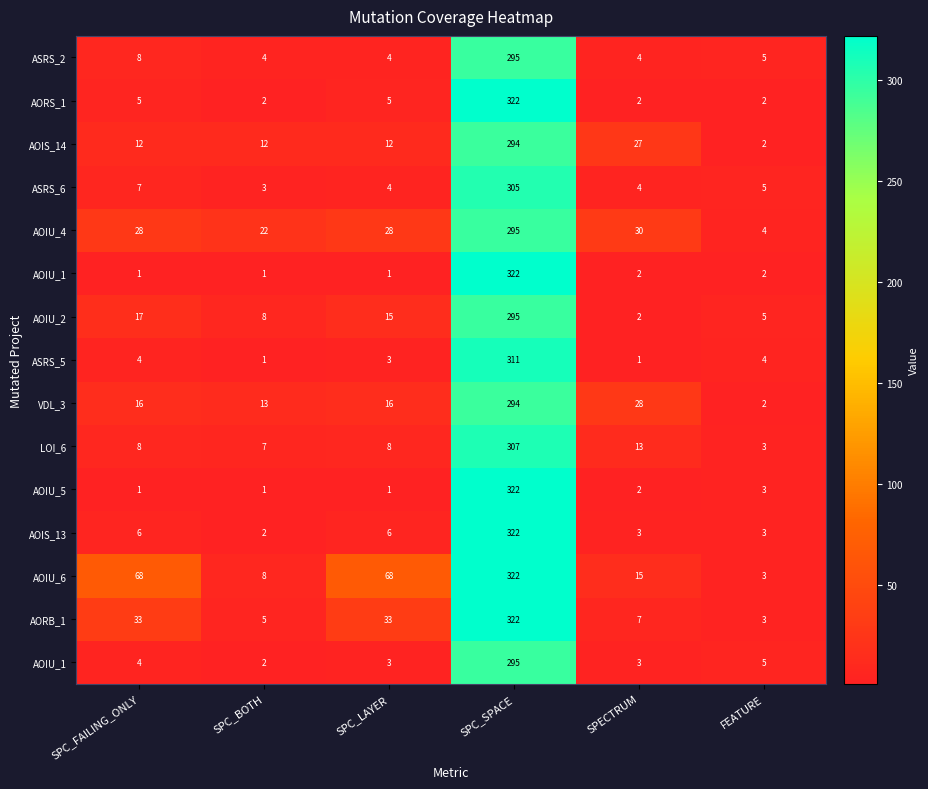

Which has a higher value, SPC_FAILING_ONLY or SPC_LAYER?

SPC_FAILING_ONLY